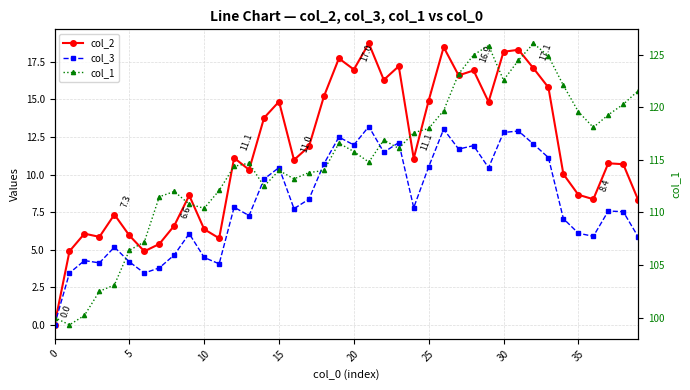

In col_3, how many points are higher than both neighbors (excluding endpoints)?

12